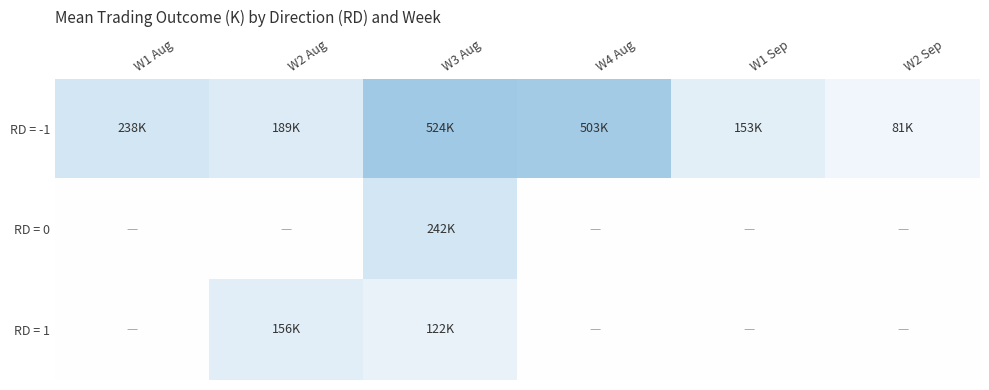

Which series has the largest total across all categories?

RD = -1